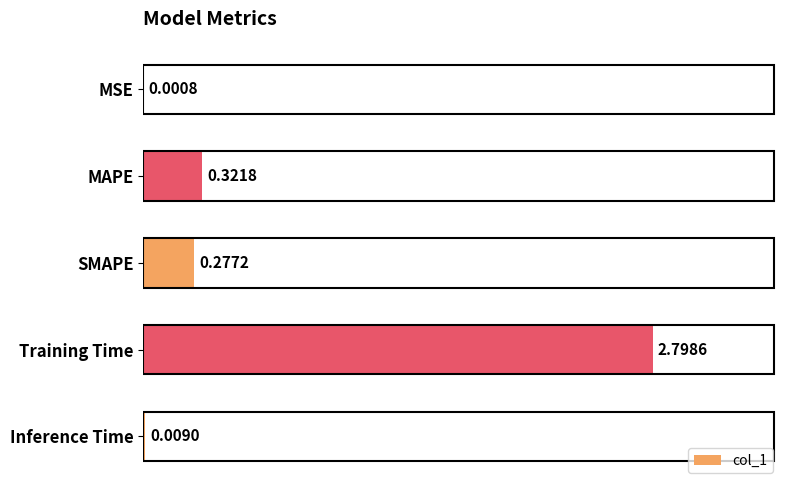

Where is the data nearest to the value 1?

MAPE